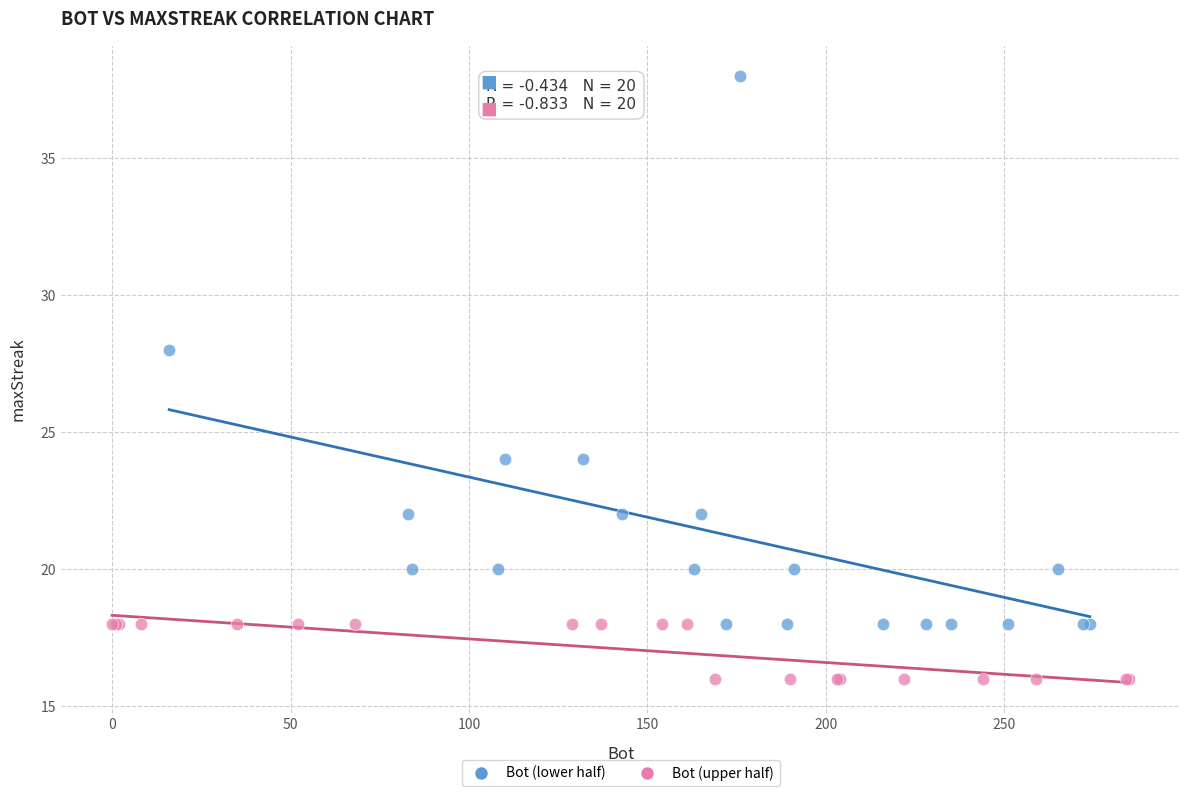

Which series contains the highest Y value?

Bot (lower half)